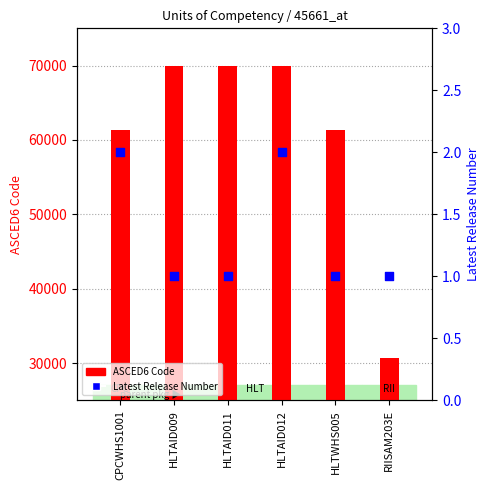

Which series has the largest total across all categories?

ASCED6 Code